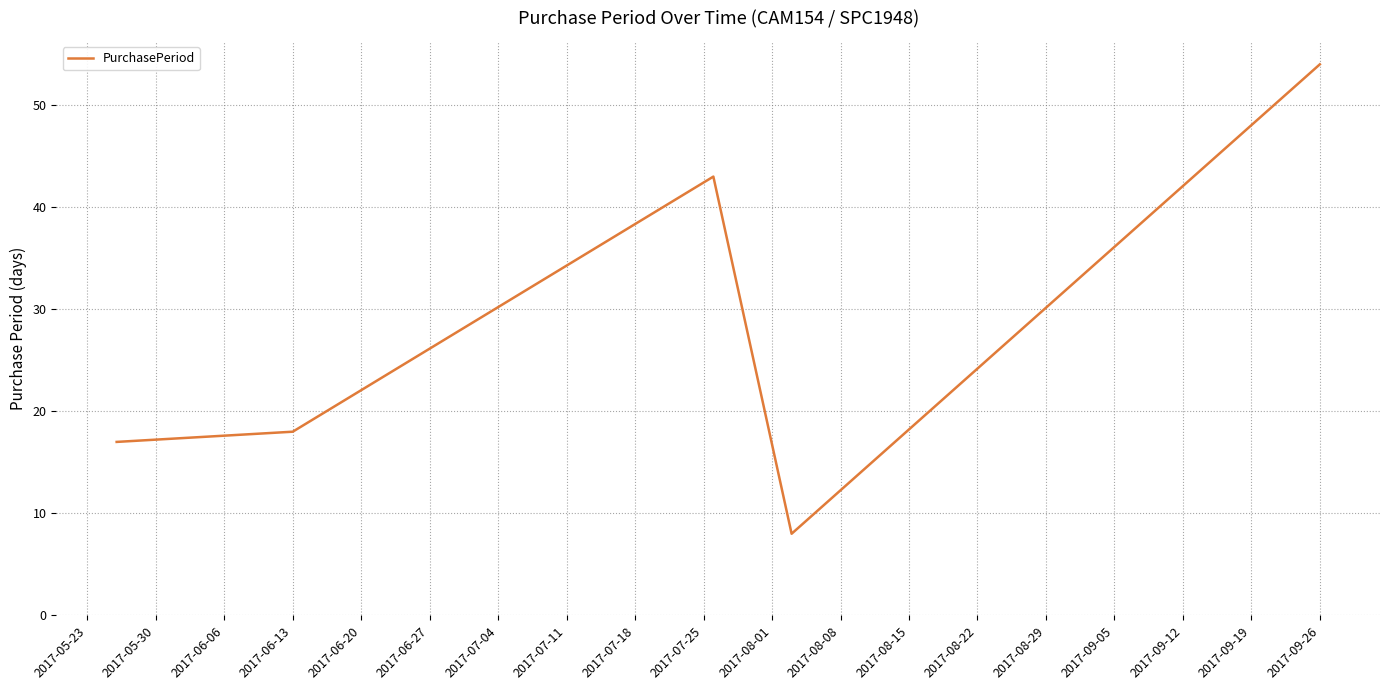

What is the minimum value shown in the chart?

8